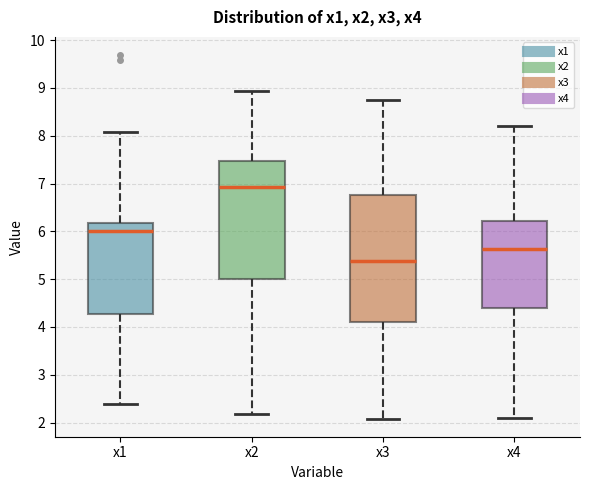

Where is the lower edge of the box for x3 on the y-axis? The values are not printed on the chart, so give them approximately, as read against the axis.

4.1